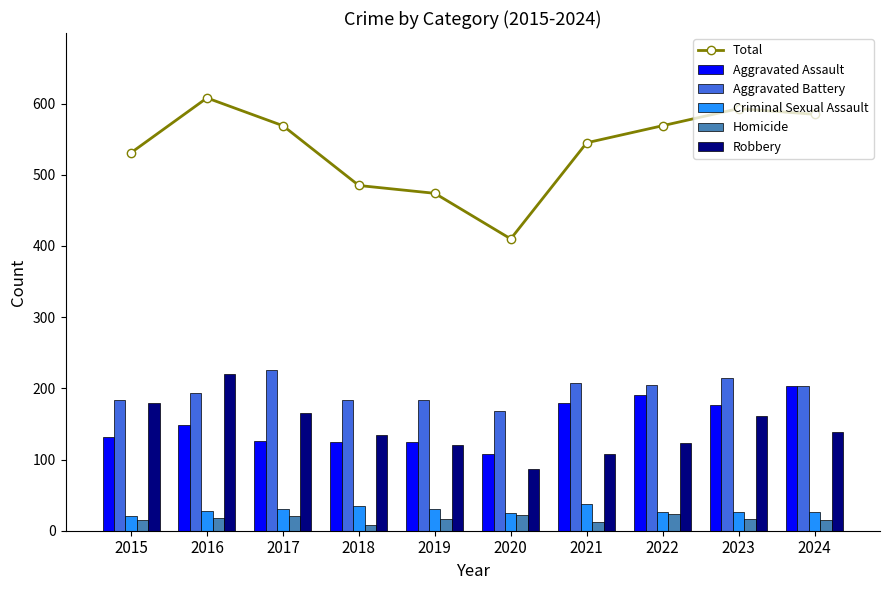

What is the smallest value displayed?

8